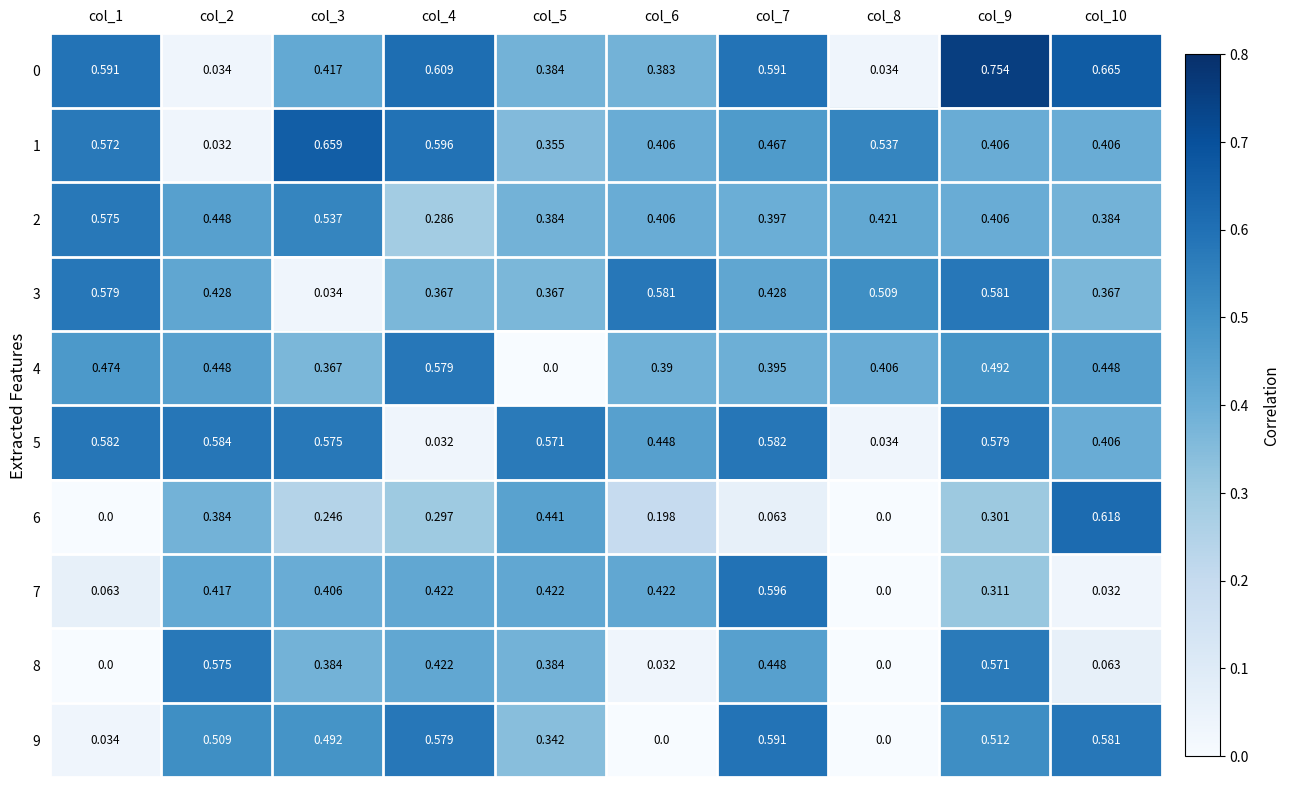

Between col_3 and col_5, which series saw the biggest shift?

4